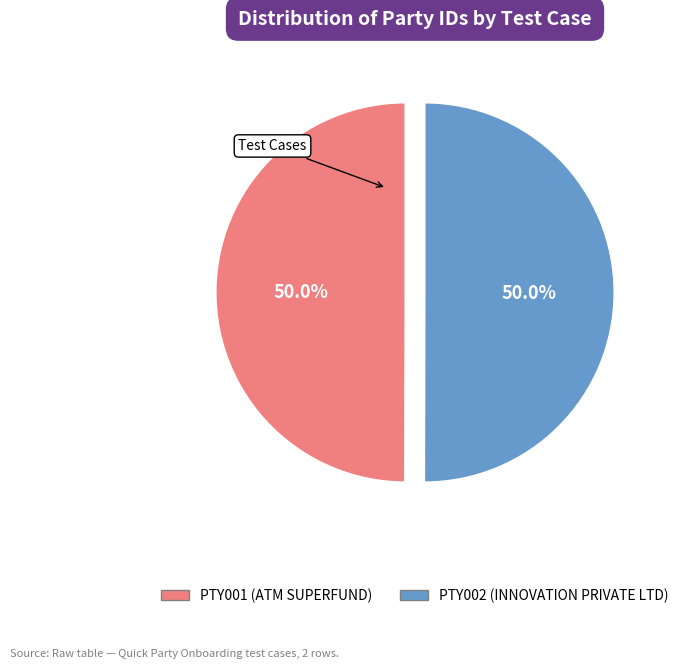

Is the sum of PTY002 (INNOVATION PRIVATE LTD) and PTY001 (ATM SUPERFUND) greater than half?

Yes